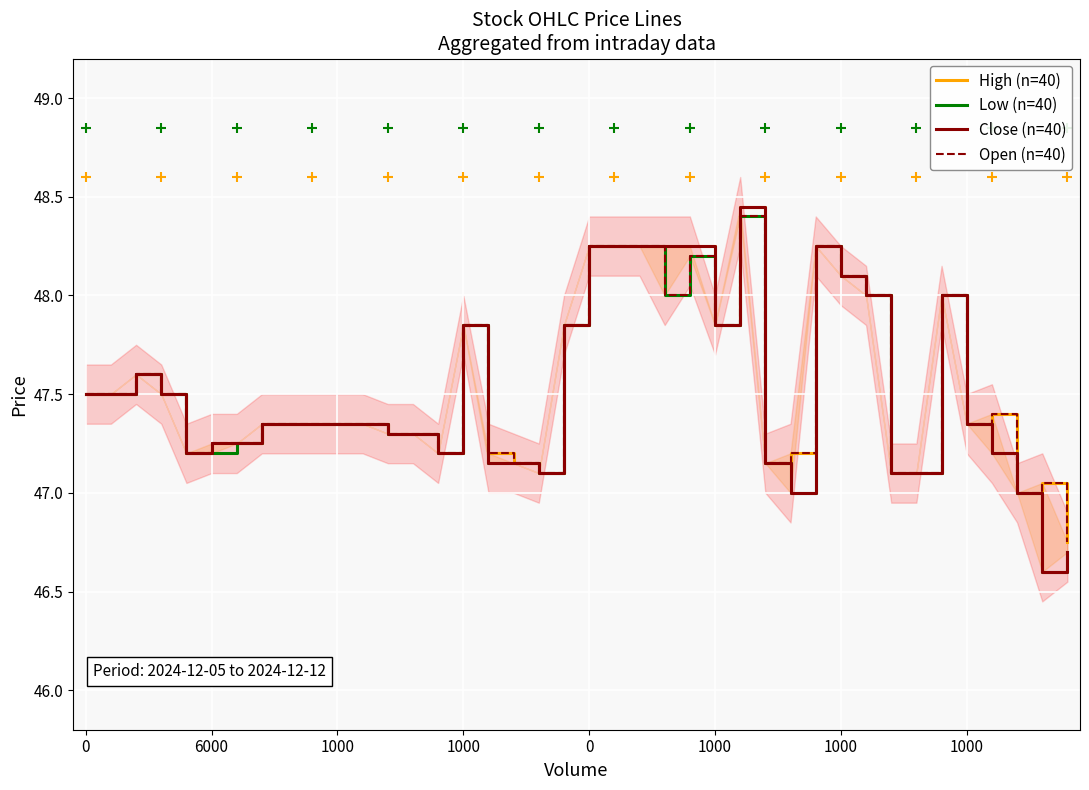

True or false: High (n=40) and Close (n=40) intersect in this chart.

False